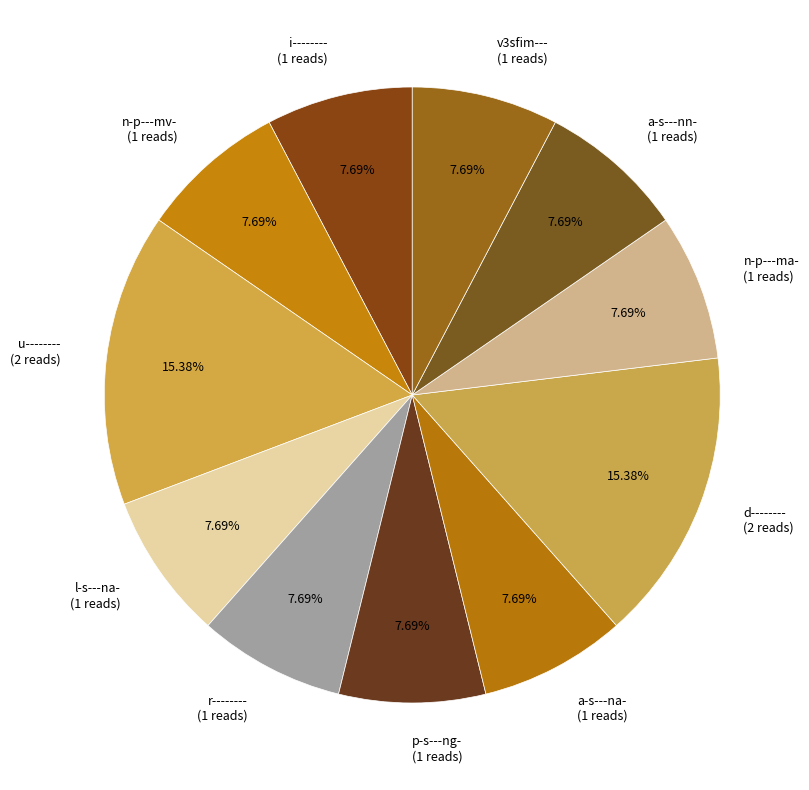

Combined, do n-p---ma- (1 reads) and a-s---na- (1 reads) account for over 50%?

No